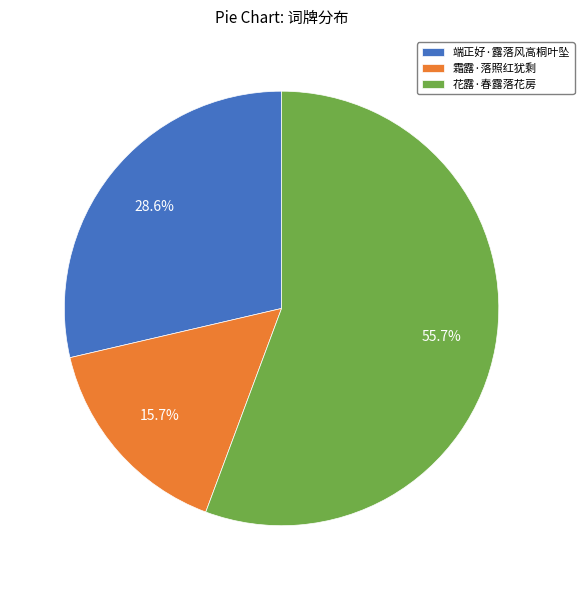

To the nearest percent, what is the average slice percentage?

33%